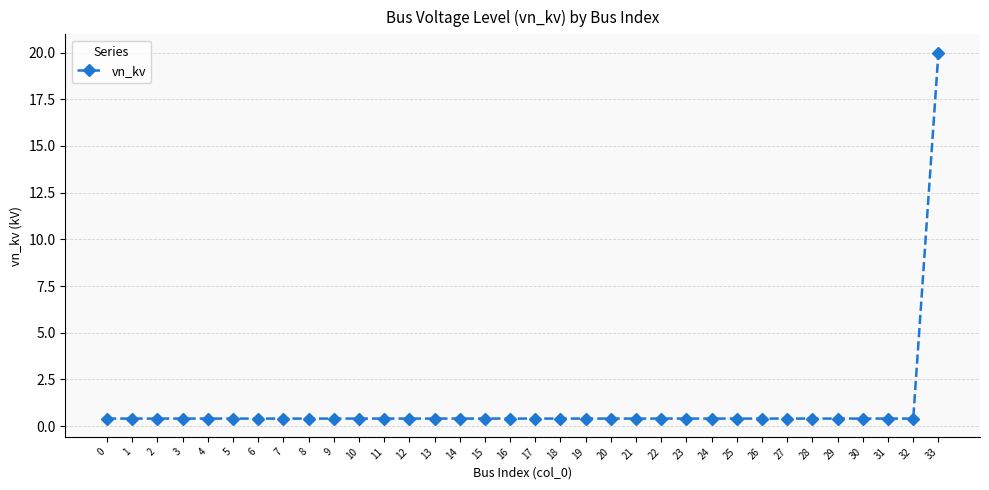

What is the greatest value displayed?

20.0